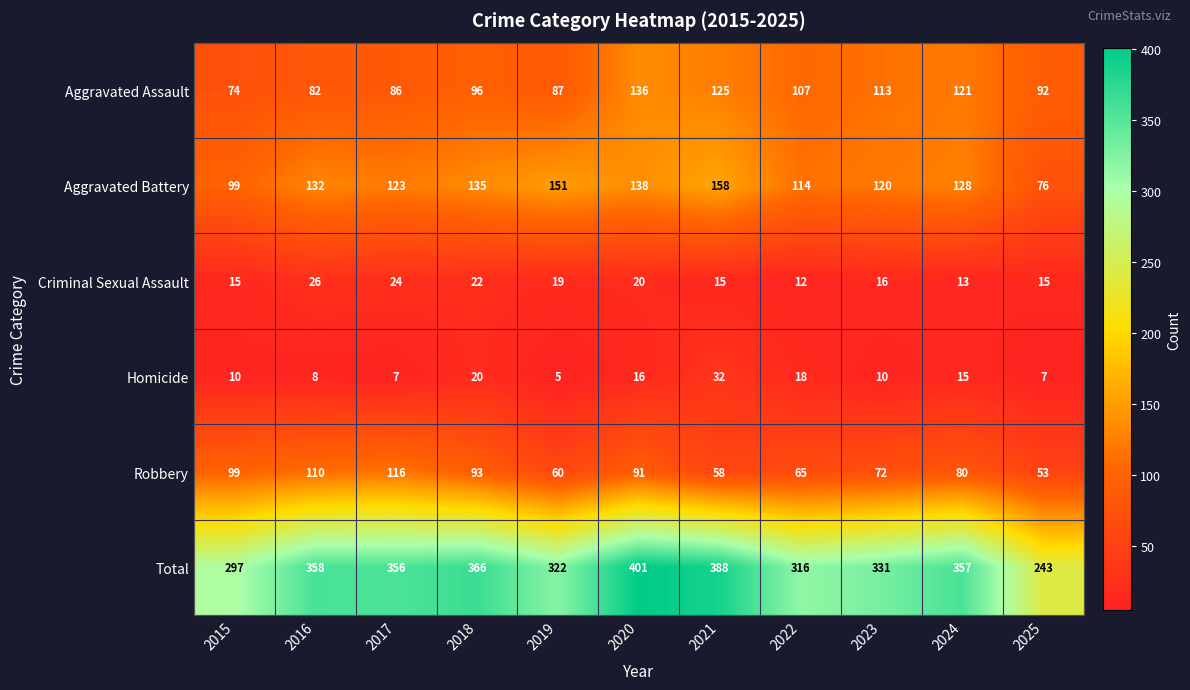

At 2024, list the series in order from largest to smallest.

Total, Aggravated Battery, Aggravated Assault, Robbery, Homicide, Criminal Sexual Assault